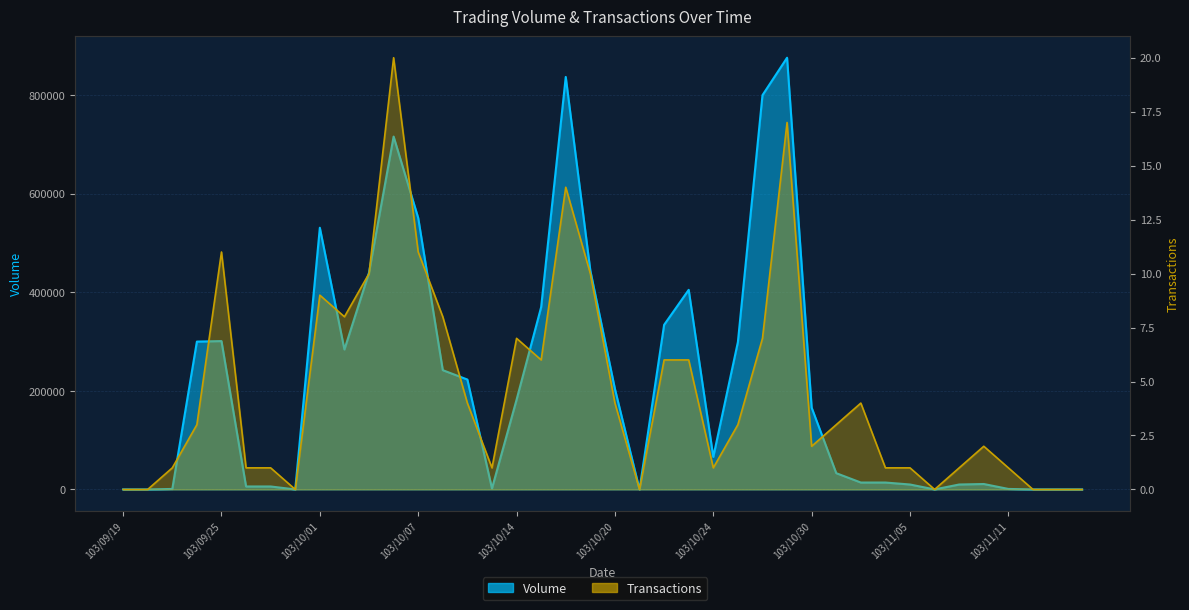

At which category is the sum across all series the highest?

103/10/29